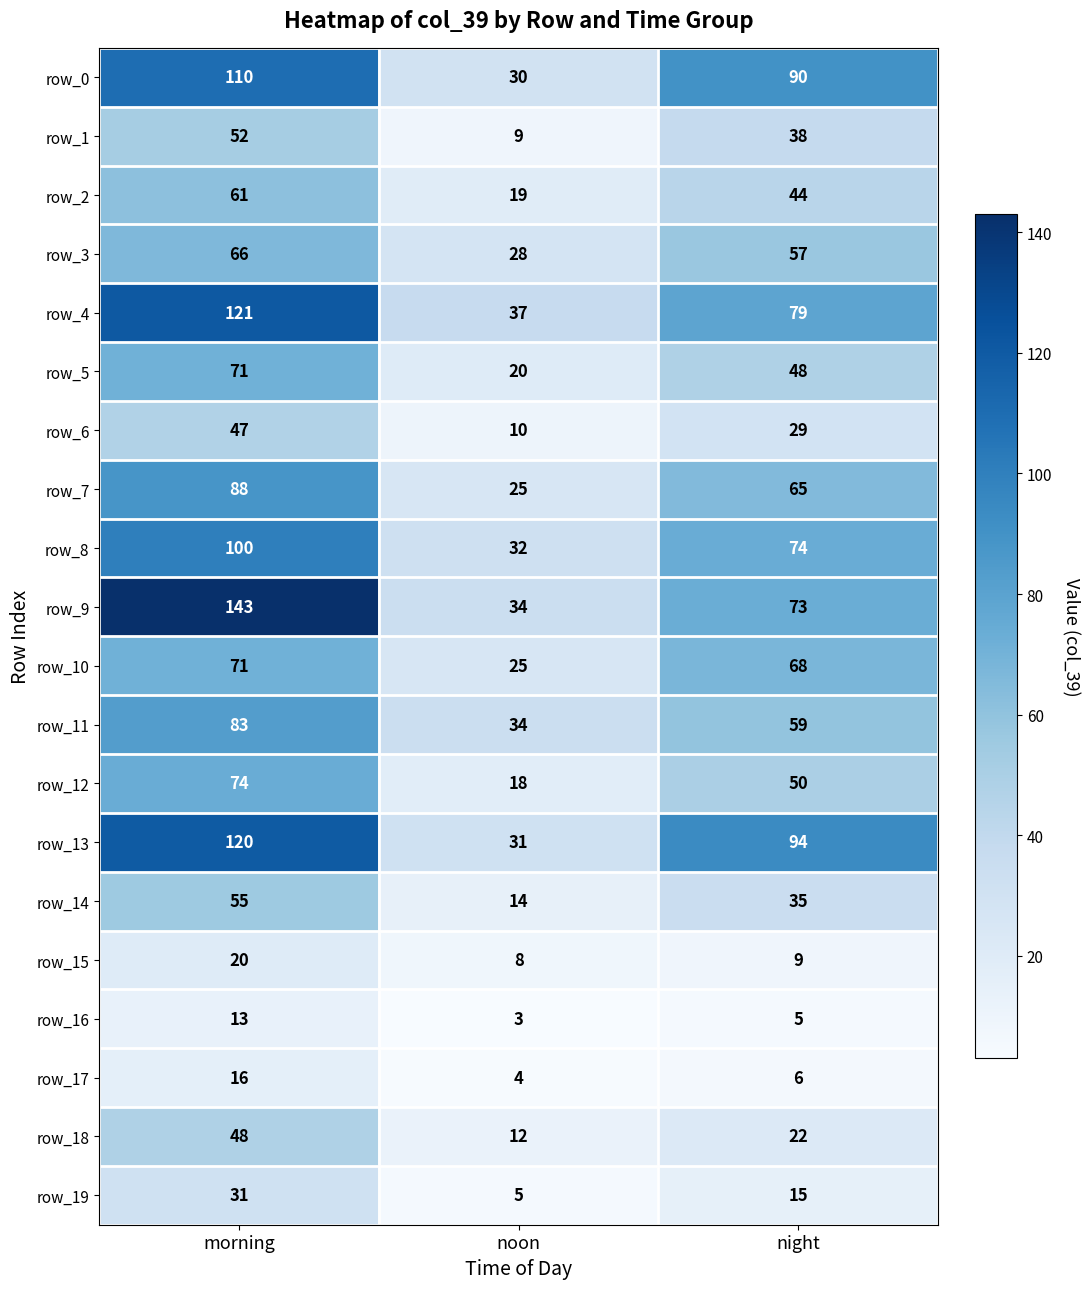

At which category is the sum across all series the highest?

morning